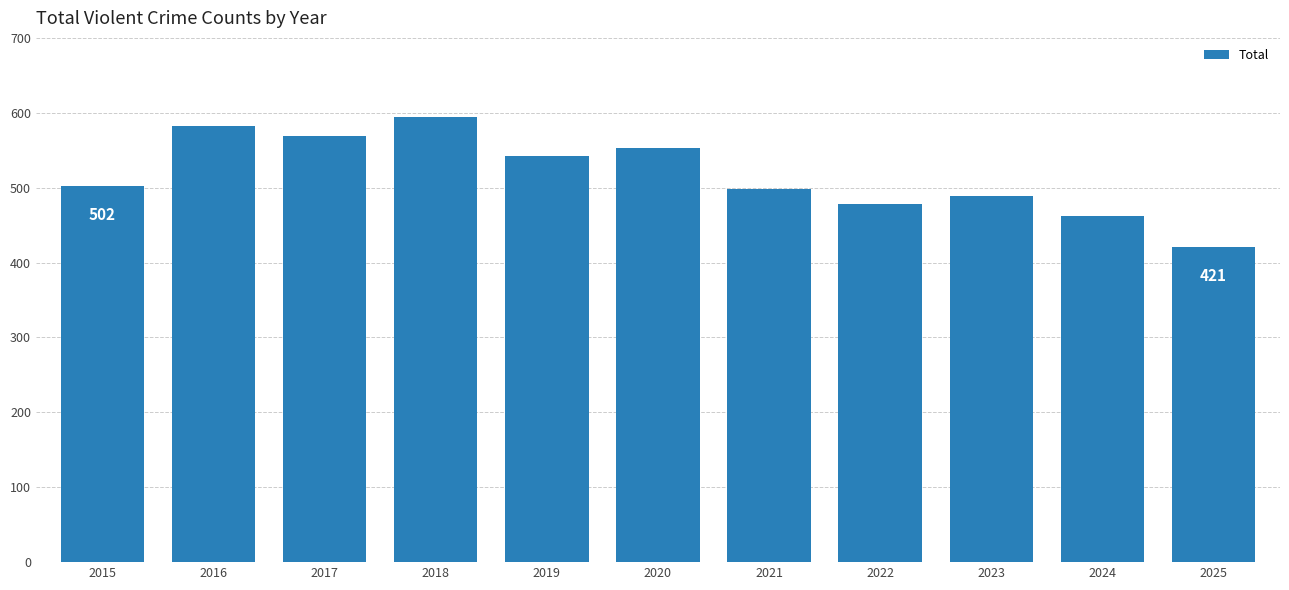

What is the minimum value shown in the chart?

421